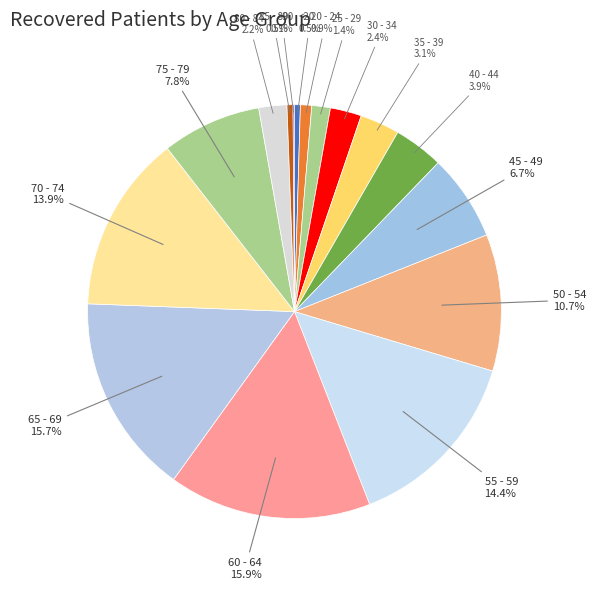

What is the largest slice in the pie chart?

60 - 64